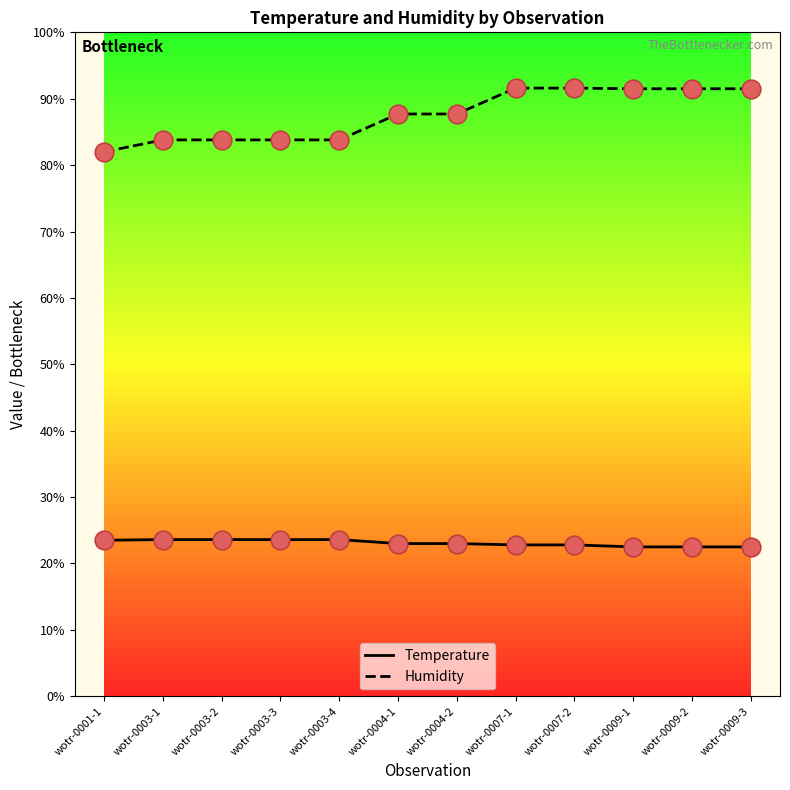

What are all the series names shown in the legend?

Temperature, Humidity